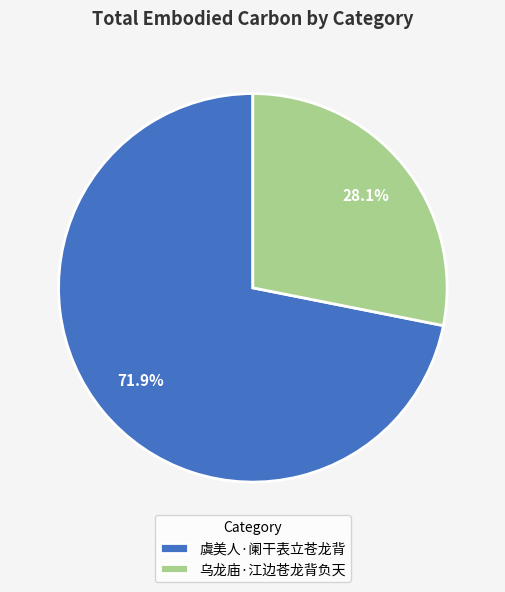

How many segments does this pie chart have?

2